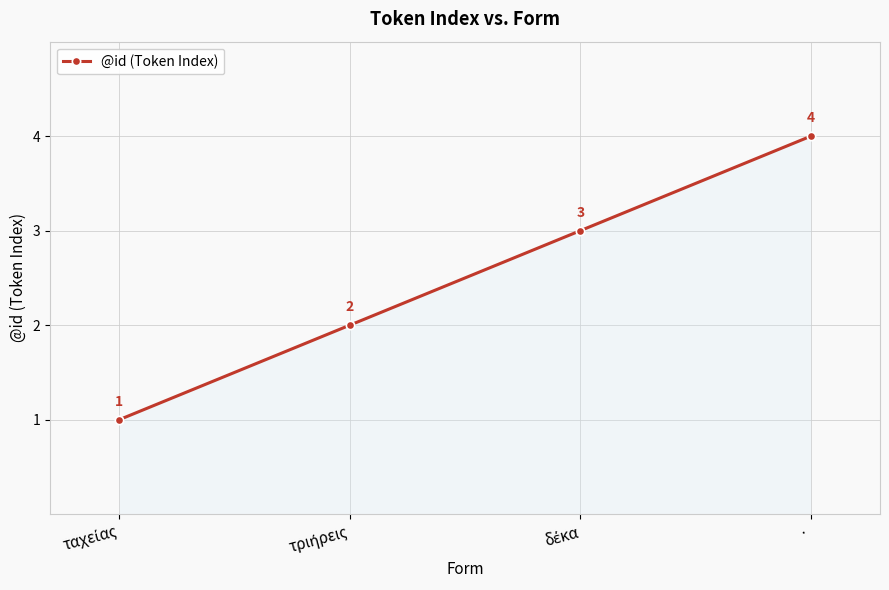

What is the label of the 4th point from the left?

·